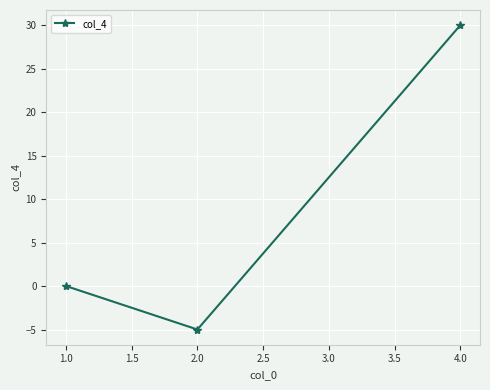

The chart shows a value of -2 at 2.0. True or false?

False